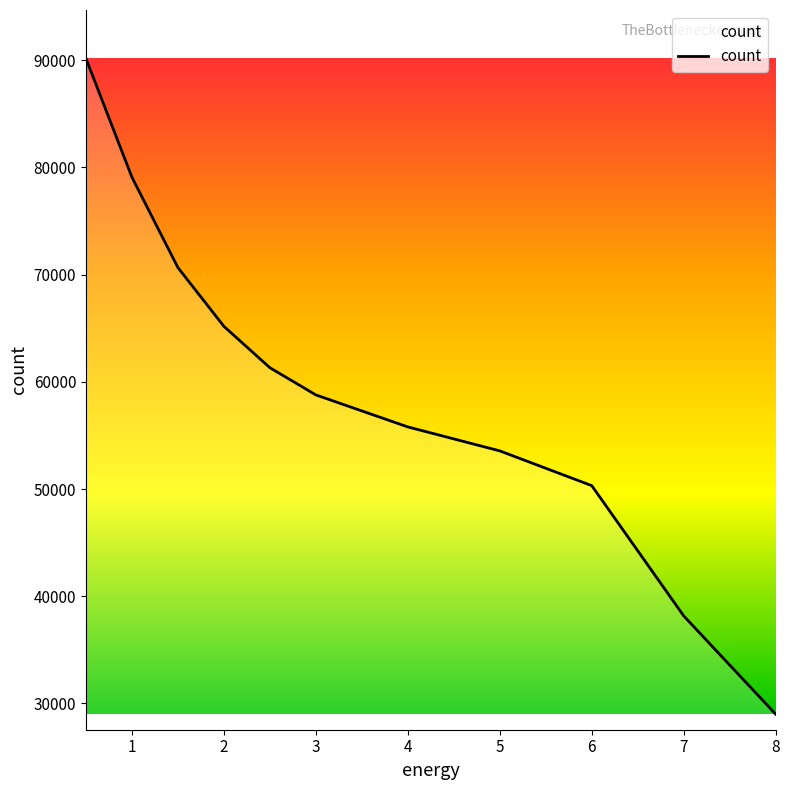

What is the maximum value shown in the chart?

90177